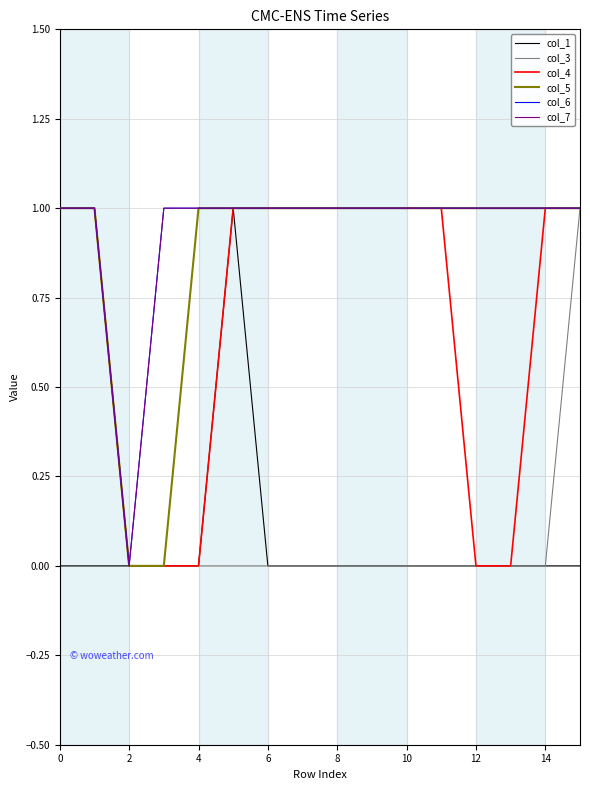

What is the greatest value displayed?

1